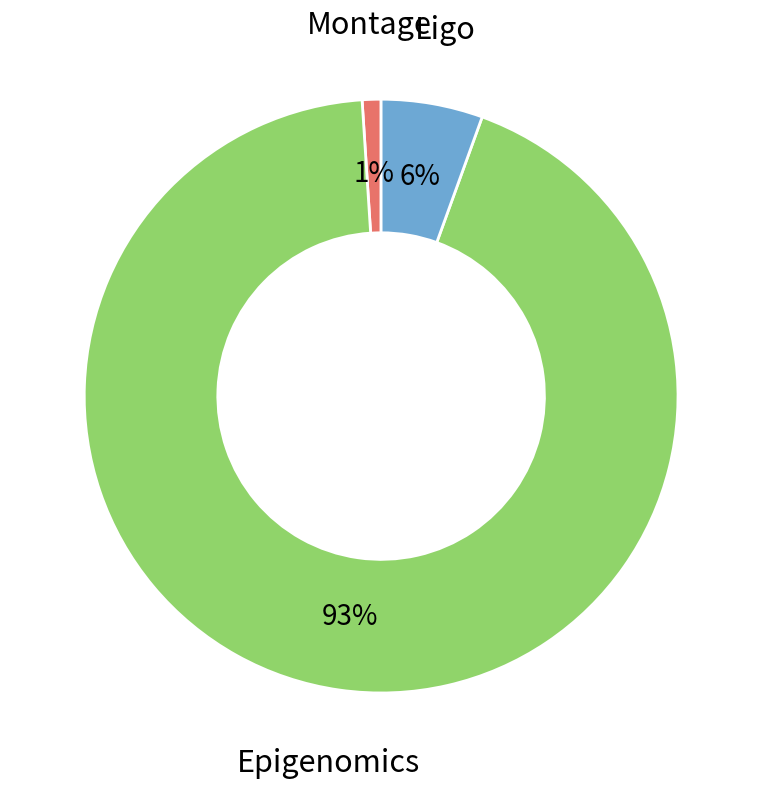

To the nearest percent, what is the average slice percentage?

33%